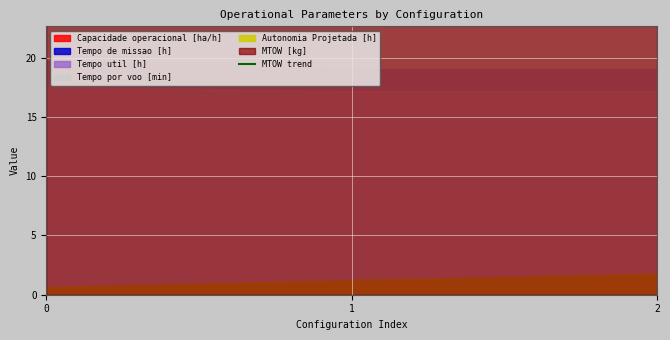

How many lines are shown in the chart?

1